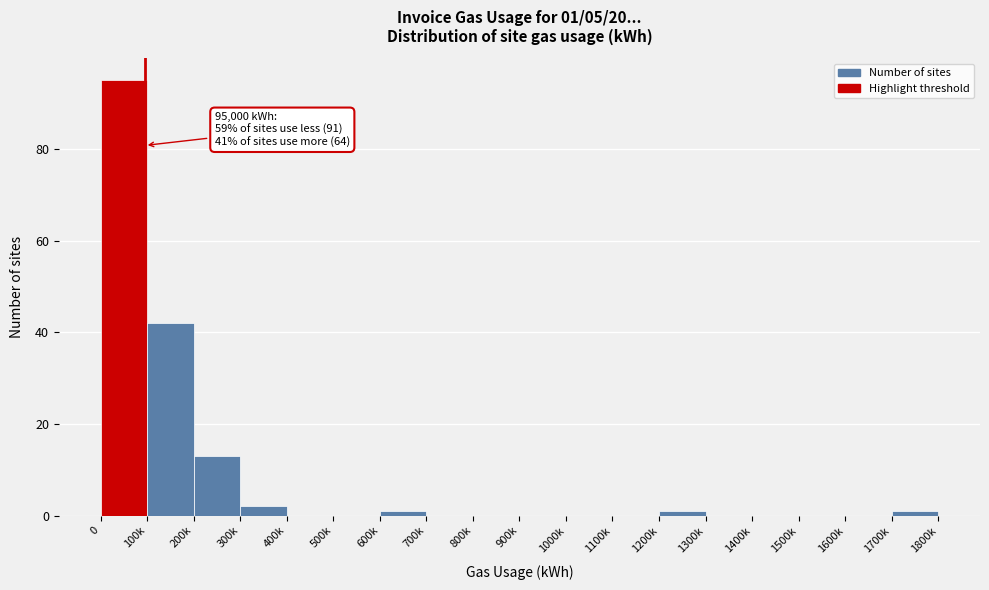

Reading right to left, transcribe all the data shown in this chart.

1700k=1	1600k=0	1500k=0	1400k=0	1300k=0	1200k=1	1100k=0	1000k=0	900k=0	800k=0	700k=0	600k=1	500k=0	400k=0	300k=2	200k=13	100k=42	0=95